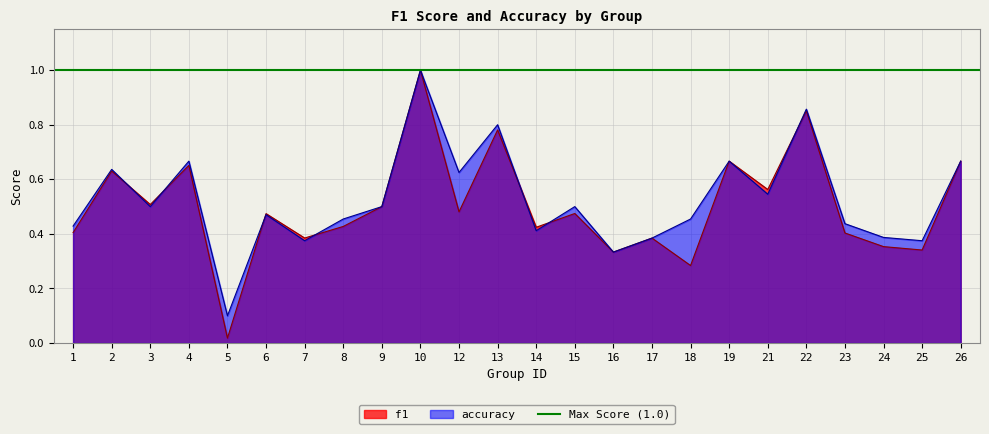

What is the difference between the second highest and minimum values in the accuracy series?

0.8